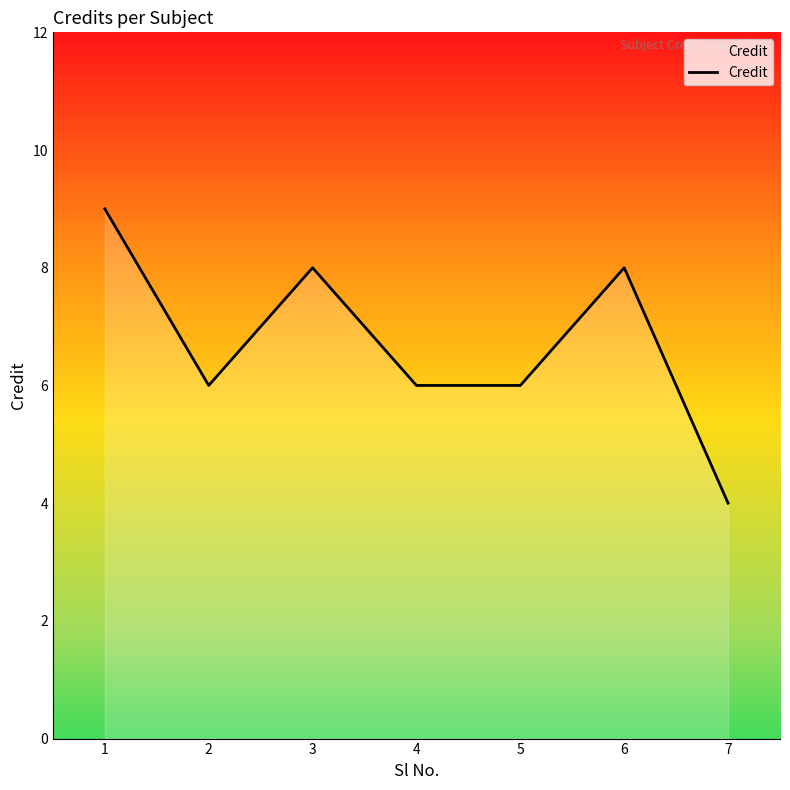

Which label corresponds to the largest value in the chart?

1